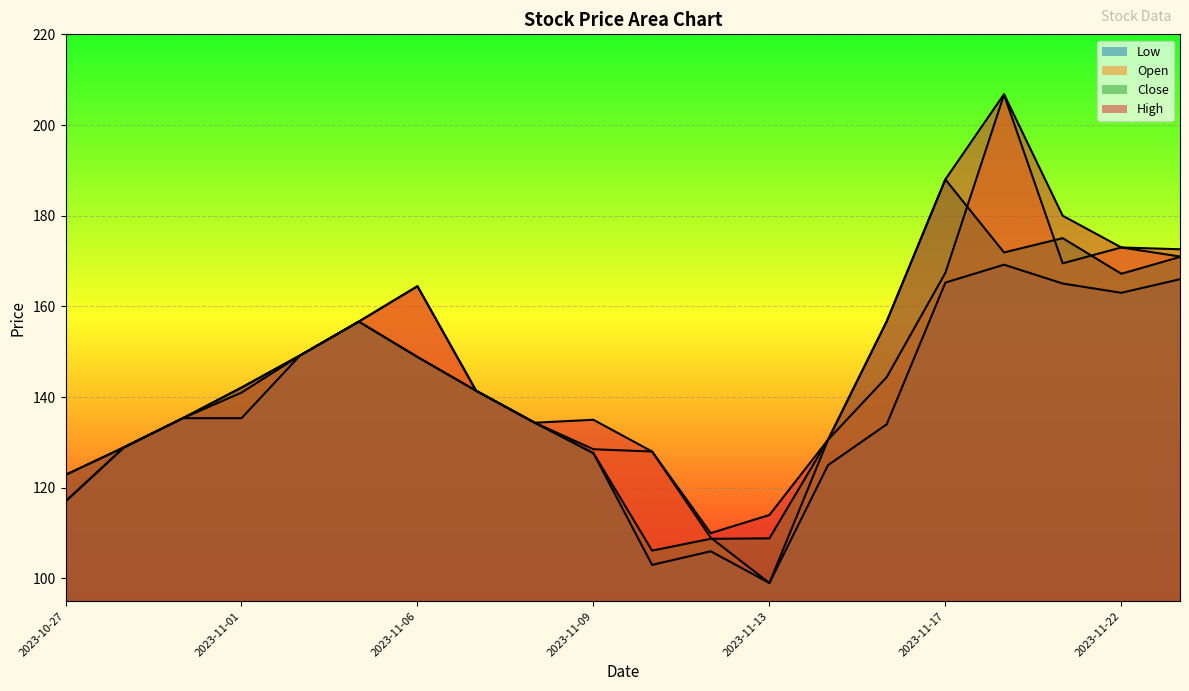

At 2023-11-17, list the series in order from largest to smallest.

High, Close, Open, Low